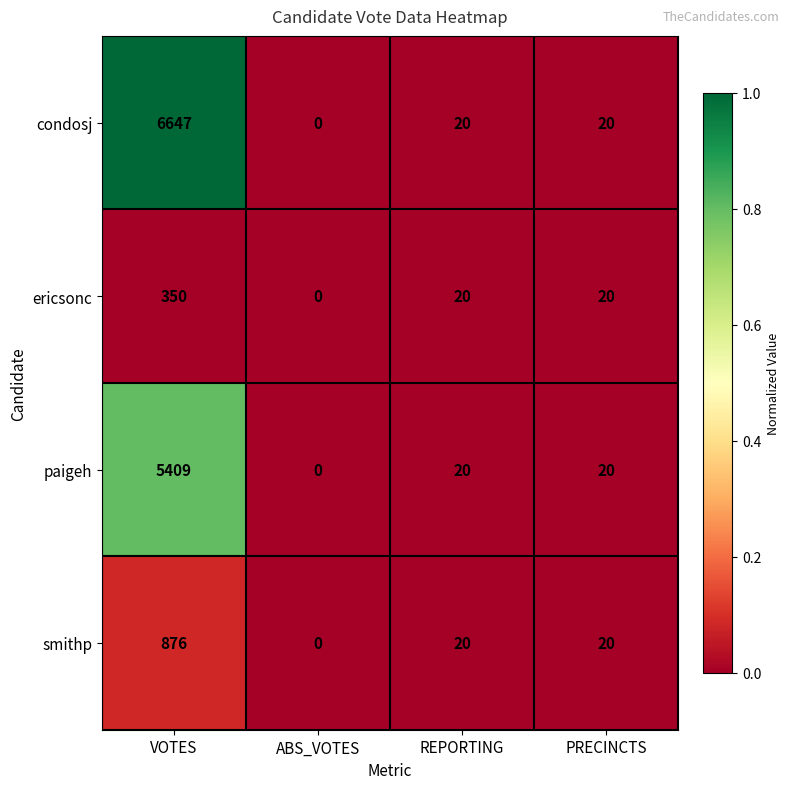

Is it true that ericsonc equals 20 at PRECINCTS?

True